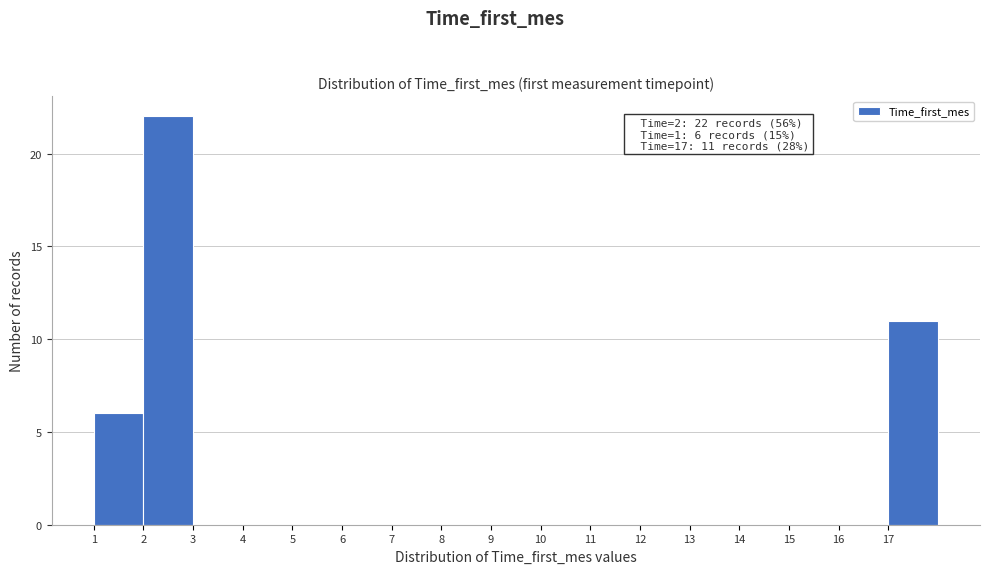

Over which range of the x-axis is the bar tallest?

2 to 3